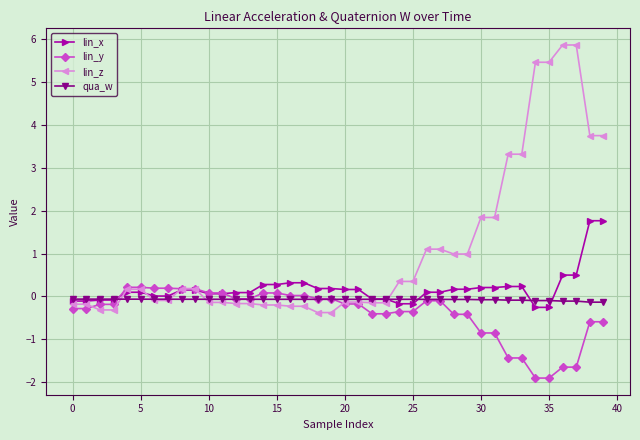

What is the highest value of the lin_z series?

5.9